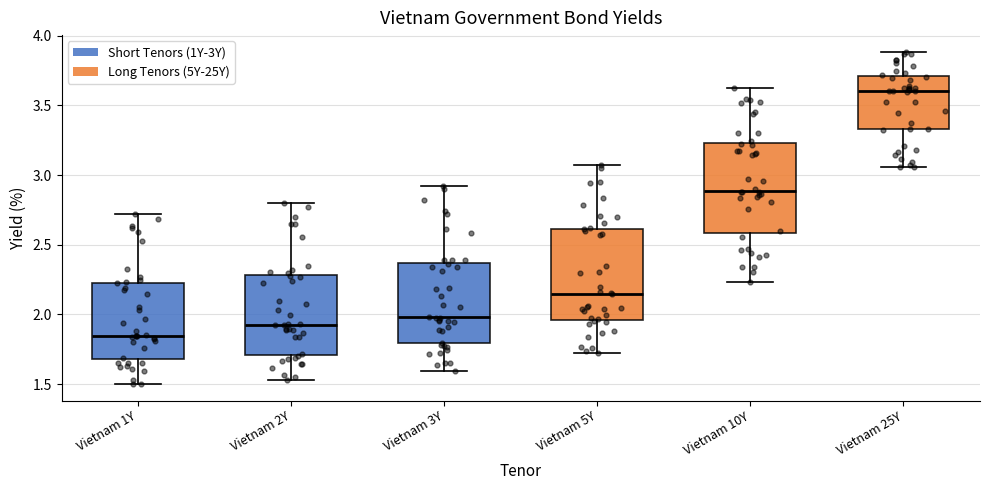

Reading left to right, transcribe this box plot: for each box, give where its median line is, the range the box spans, and where its two whiskers end, as read against the y-axis. The values are not printed on the chart, so give them approximately, as read against the axis.

Vietnam 1Y: median 1.85, box 1.70 to 2.25, whiskers 1.50 to 2.70
Vietnam 2Y: median 1.95, box 1.70 to 2.30, whiskers 1.55 to 2.80
Vietnam 3Y: median 2.00, box 1.80 to 2.35, whiskers 1.60 to 2.90
Vietnam 5Y: median 2.15, box 1.95 to 2.60, whiskers 1.70 to 3.05
Vietnam 10Y: median 2.90, box 2.60 to 3.25, whiskers 2.25 to 3.60
Vietnam 25Y: median 3.60, box 3.35 to 3.70, whiskers 3.05 to 3.90